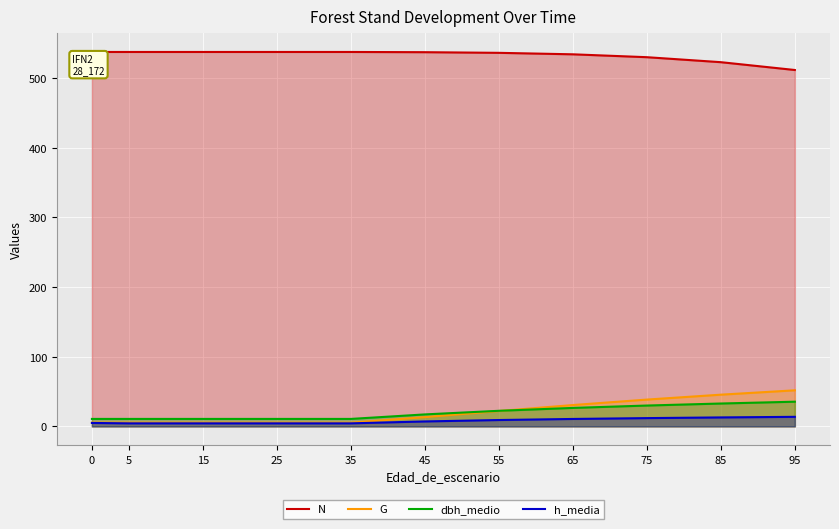

True or false: dbh_medio and N intersect in this chart.

False